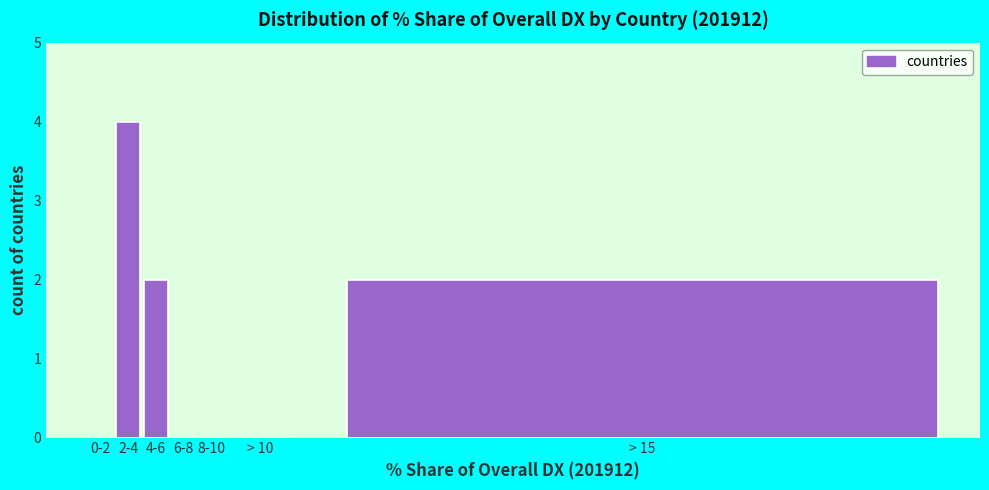

Reading left to right, what are all the values shown in this chart?

0-2=0	2-4=4	4-6=2	6-8=0	8-10=0	> 10=0	> 15=2